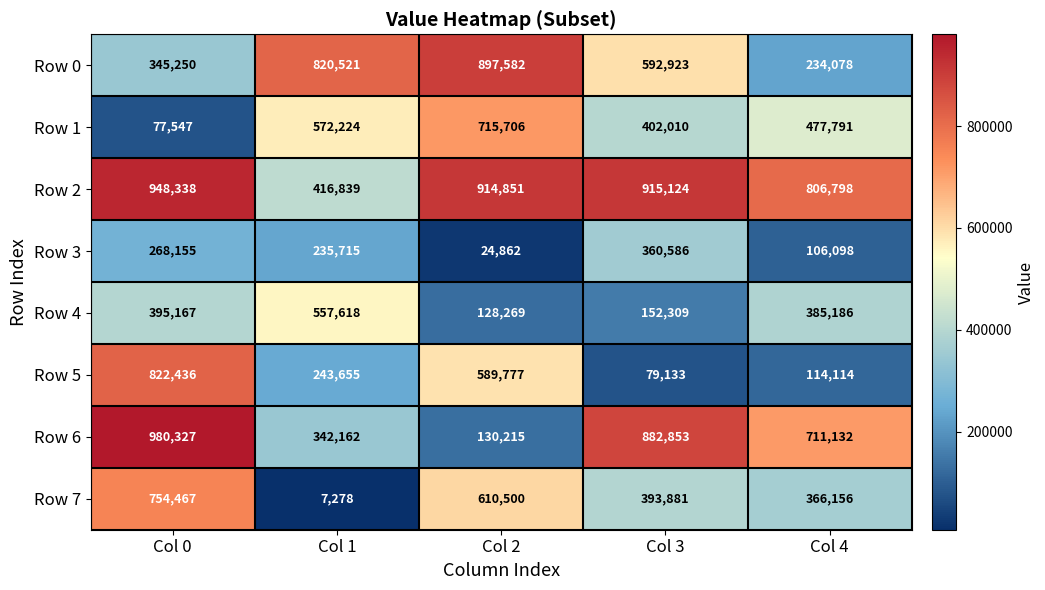

What is the difference between the Row 6 values at Col 2 and Col 4?

580917